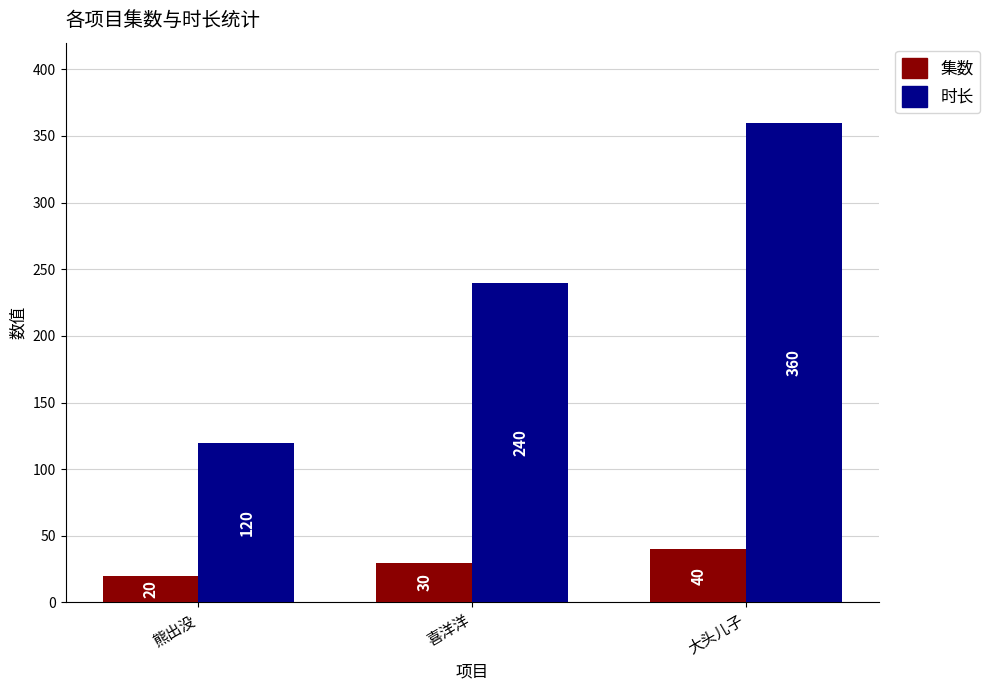

What is the value of the 集数 bar at the 2nd from the left?

30